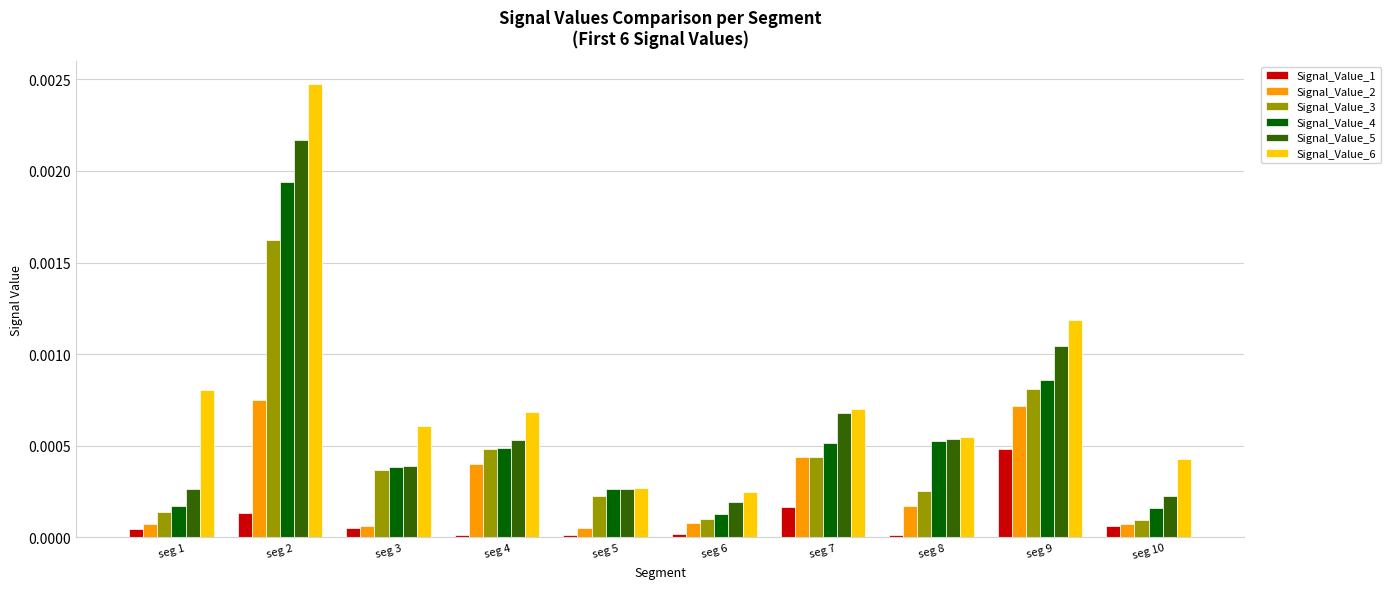

The value of Signal_Value_1 at seg 7 is 0.0. True or false?

True